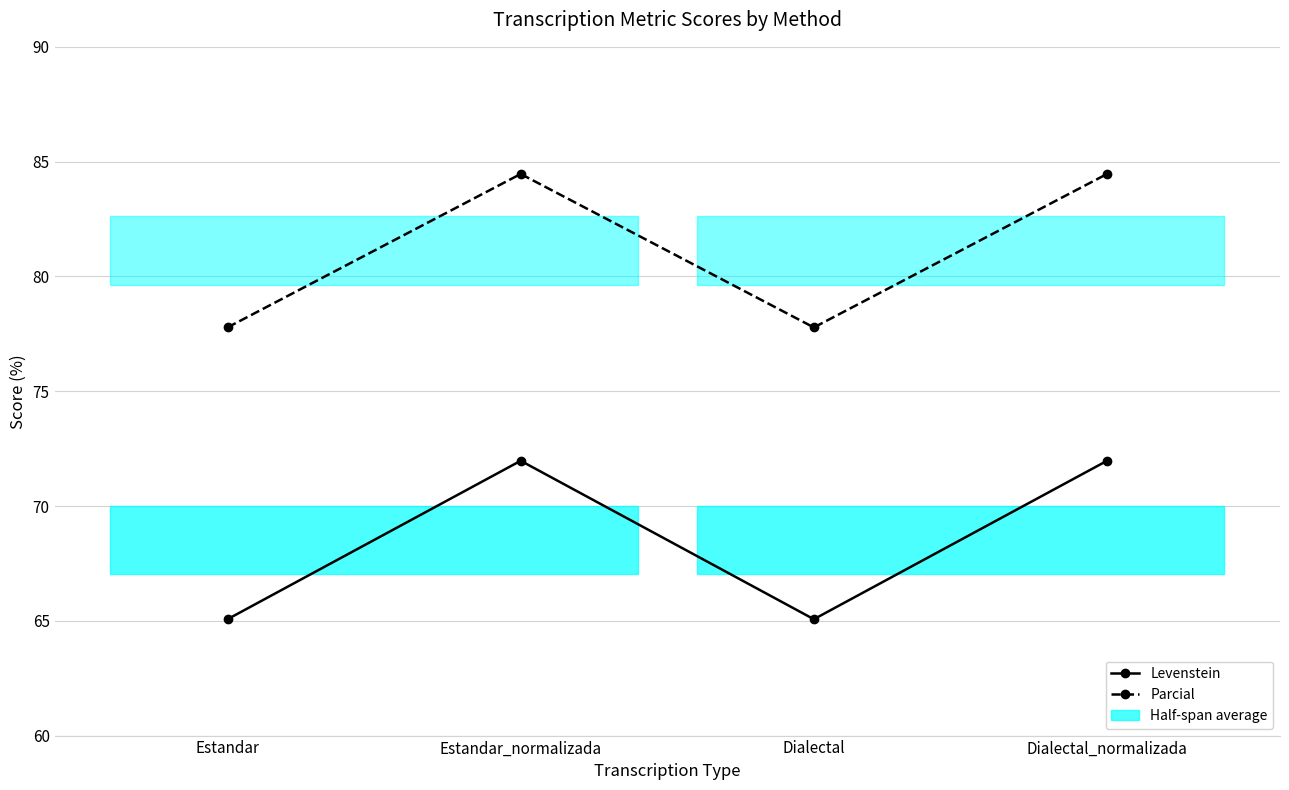

What value does the Levenstein series have at Dialectal_normalizada?

72.0